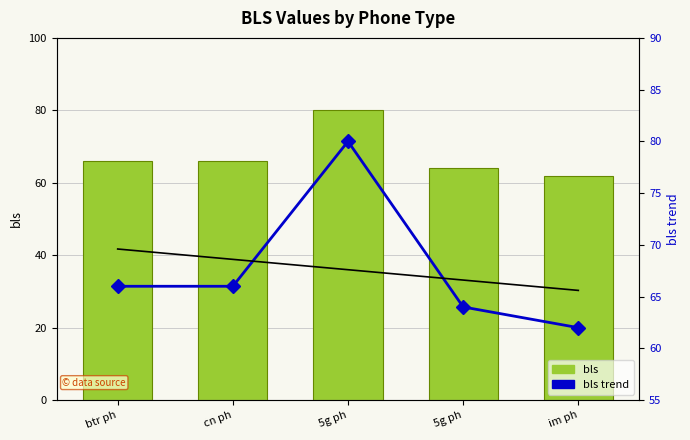

Rank the series by their maximum value, from highest to lowest.

bls, bls trend